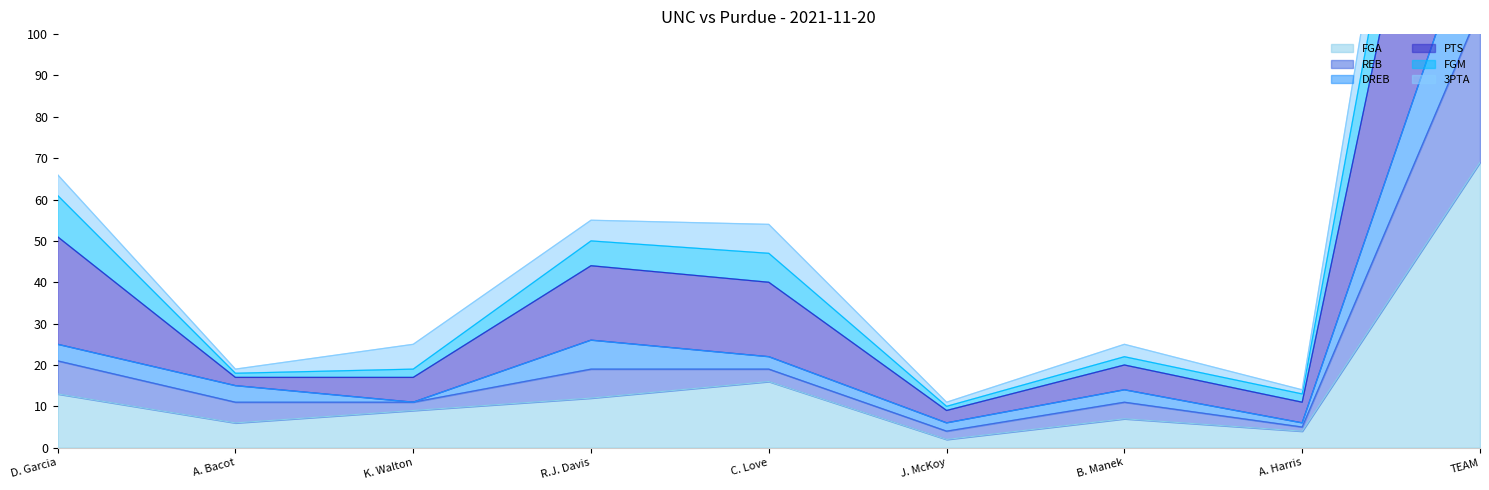

At which label is FGA closest to 35?

C. Love